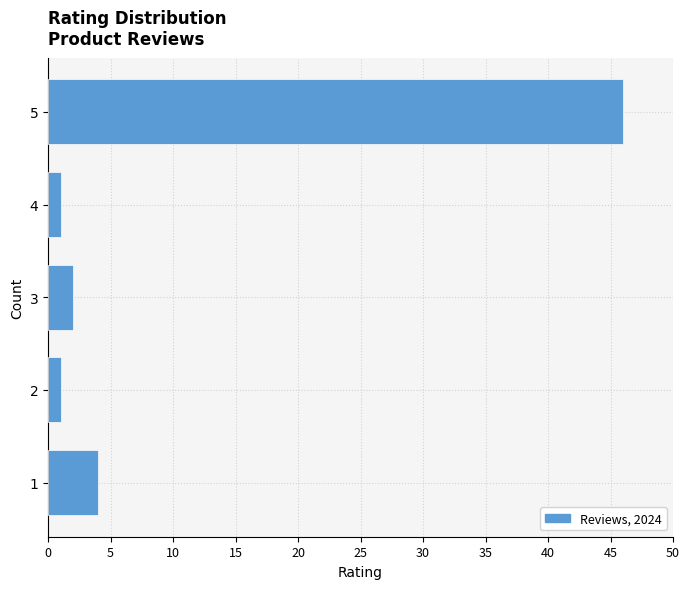

Reading top to bottom, extract all data points from this chart.

46	1	2	1	4